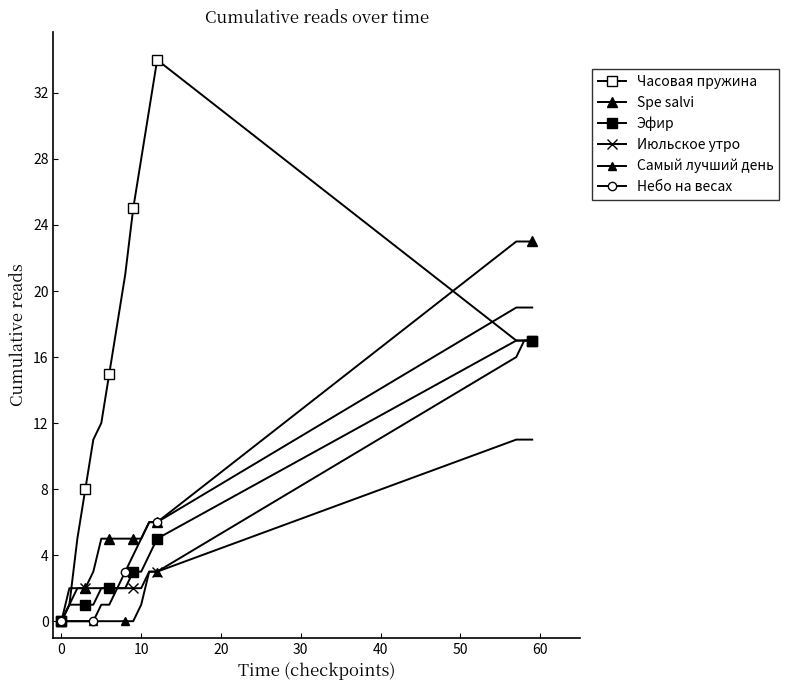

How many data points in Небо на весах are less than 3?

8